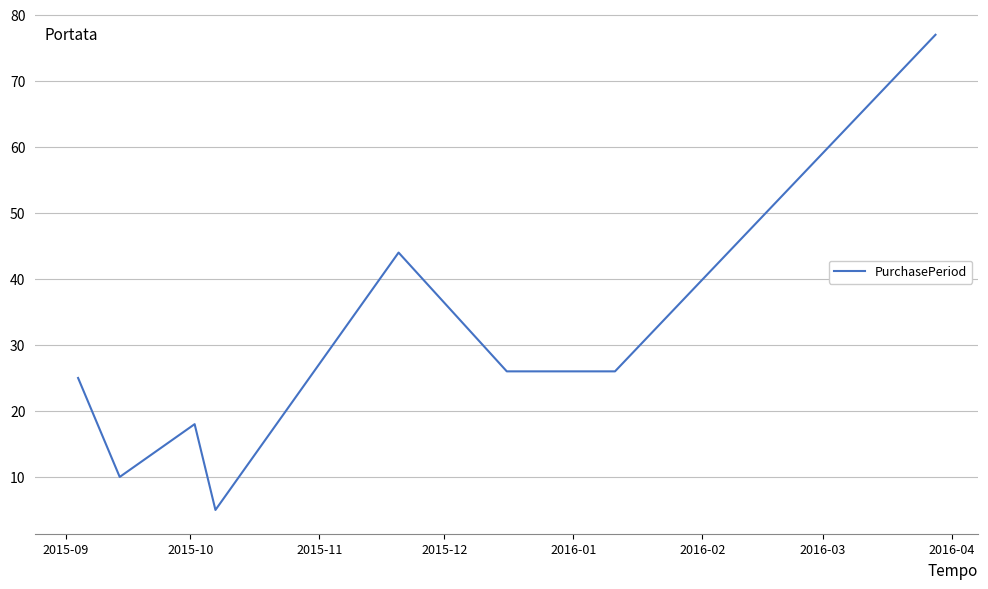

What is the difference between the maximum and minimum values?

72